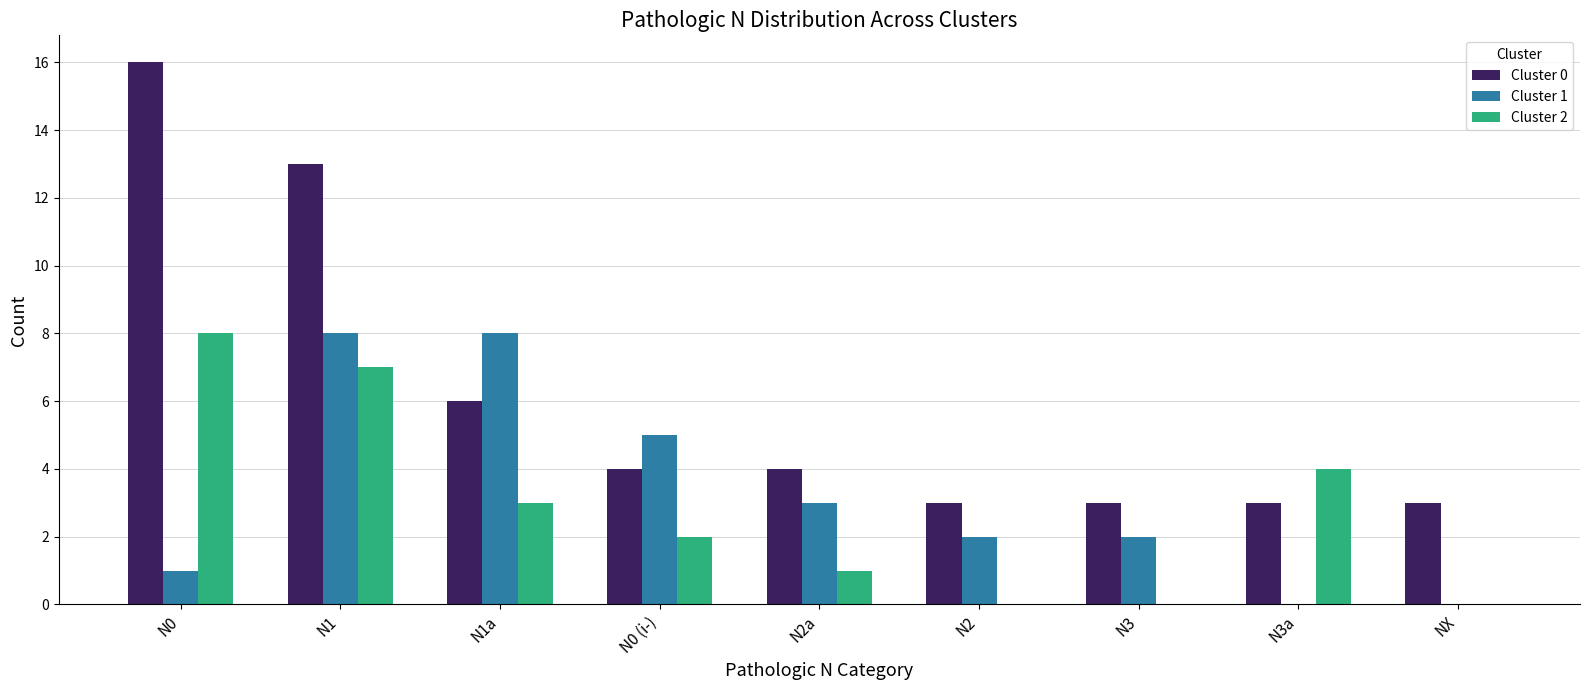

Where does the Cluster 0 series first go above 4?

N0